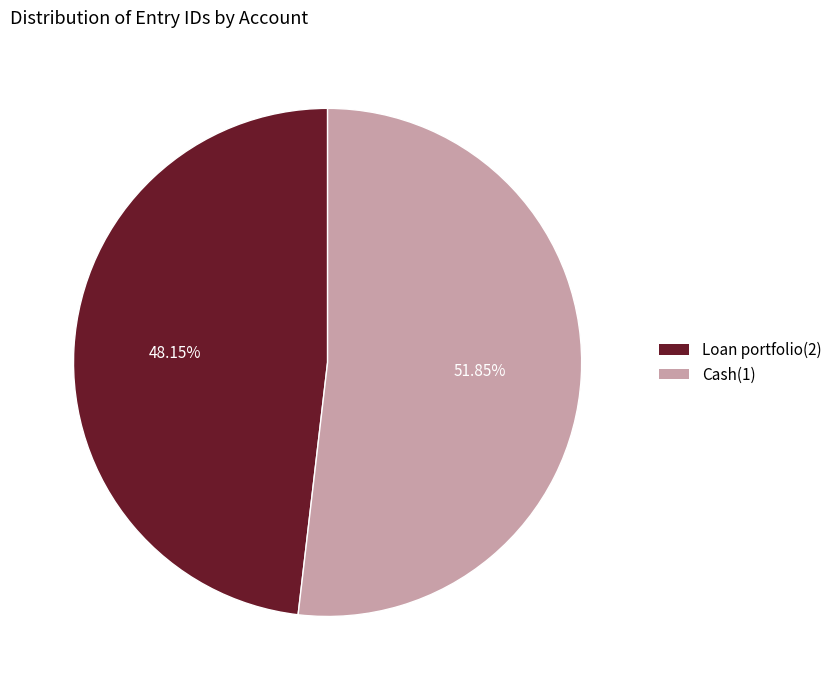

Combined, what portion of the pie is Cash(1) and Loan portfolio(2)?

100.0%